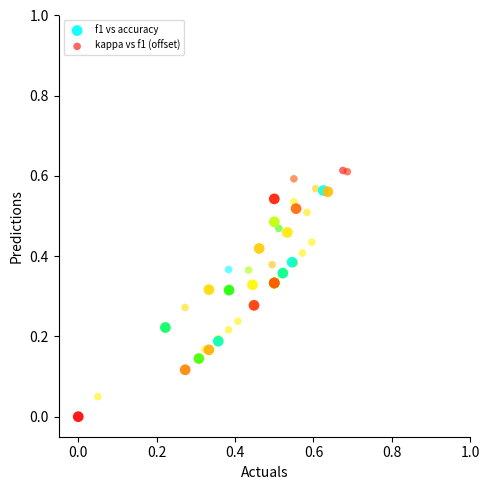

Which series contains the lowest Y value?

f1 vs accuracy